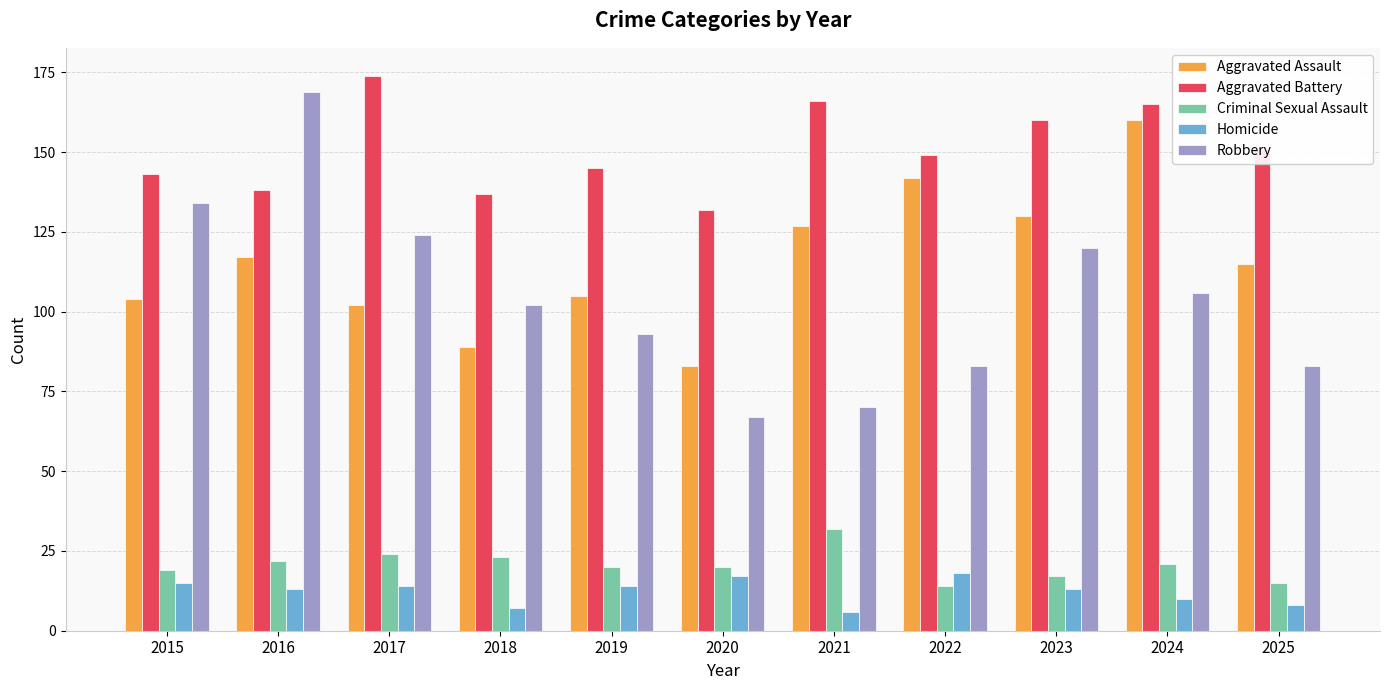

Count the number of categories in the chart.

11